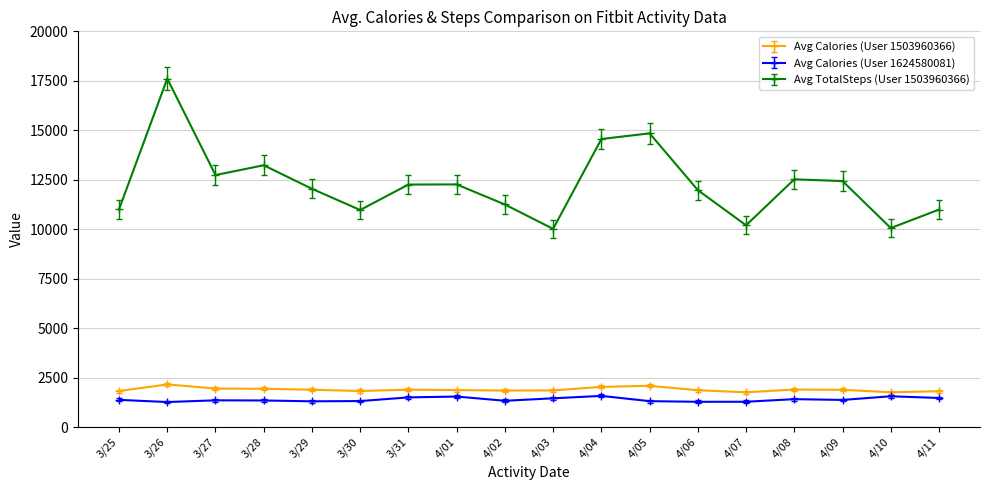

The value of Avg TotalSteps (User 1503960366) at 4/09 is 16878. True or false?

False